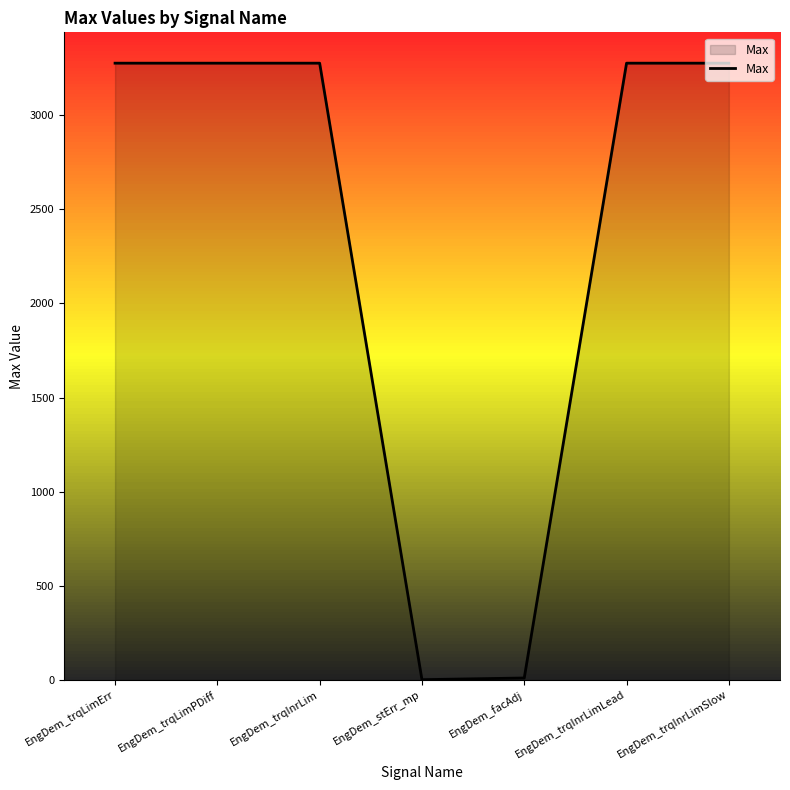

What is the greatest value displayed?

3276.7